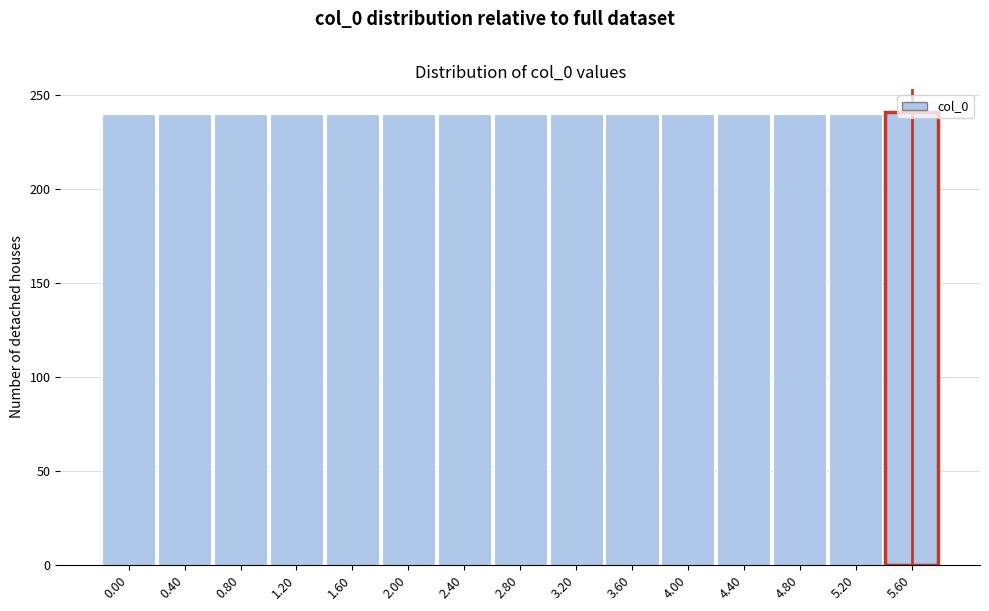

What is the minimum value shown in the chart?

240